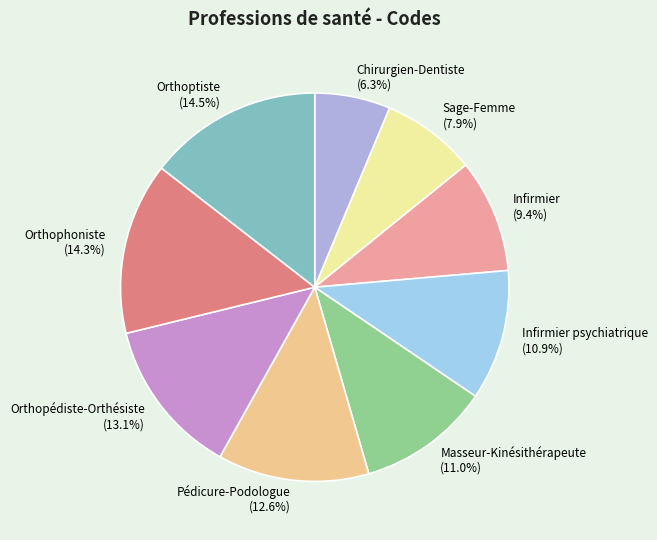

Which has a higher value, Orthophoniste or Sage-Femme?

Orthophoniste